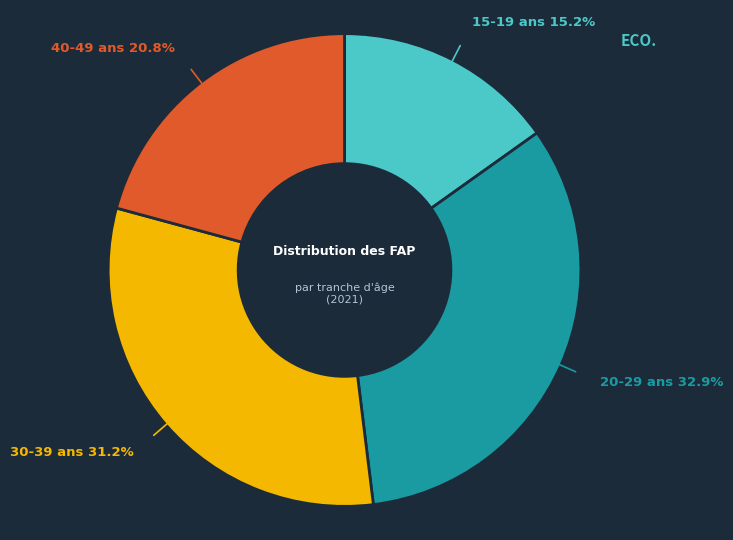

Is there a majority slice in this chart?

No